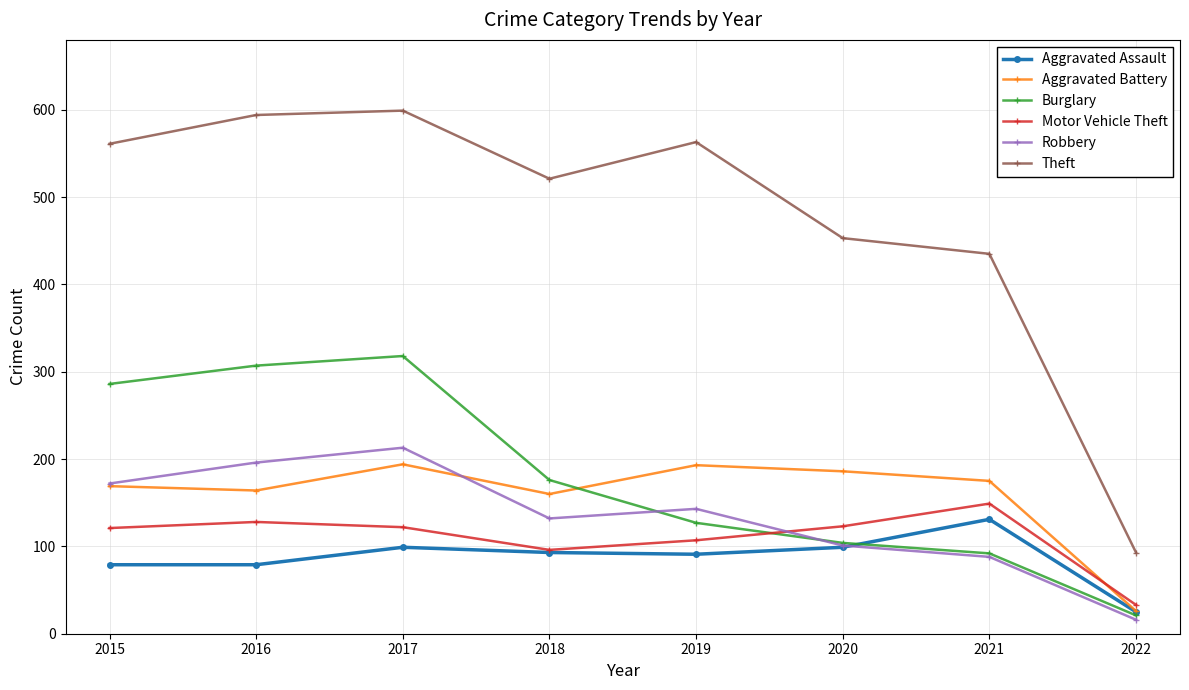

In Theft, how many points are higher than both neighbors (excluding endpoints)?

2